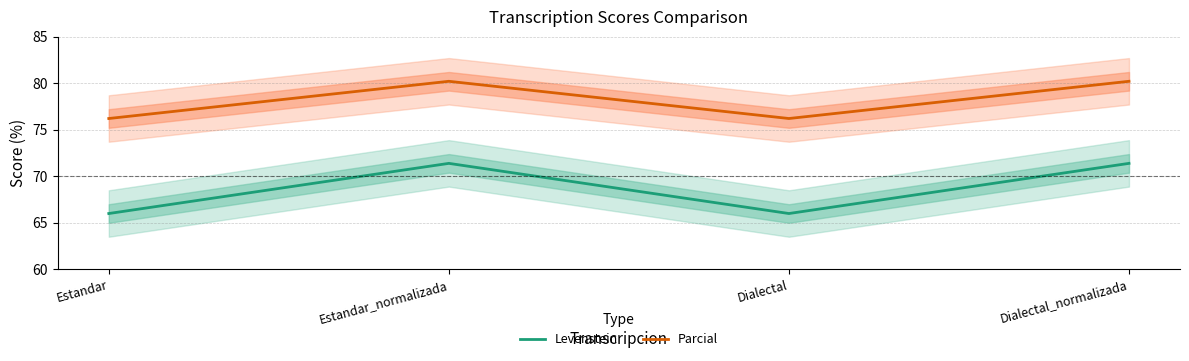

What is the highest value of the Levenstein series?

71.4